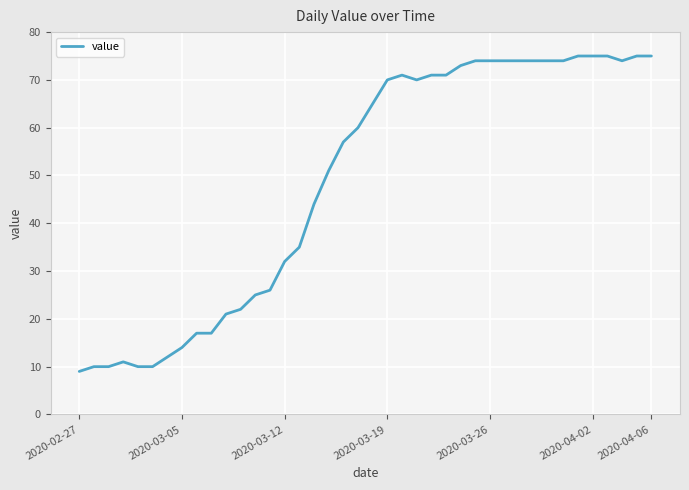

How many values are below 65?

20